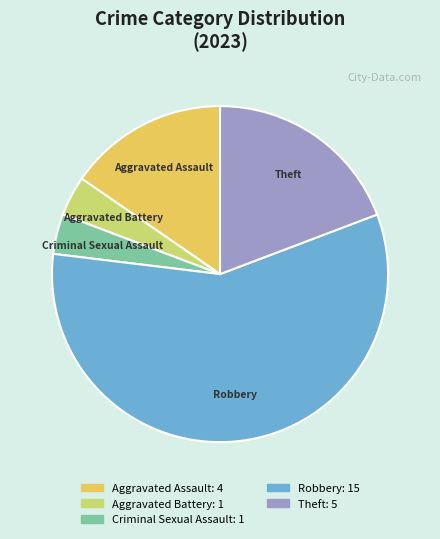

Which category has the biggest portion of the pie?

Robbery